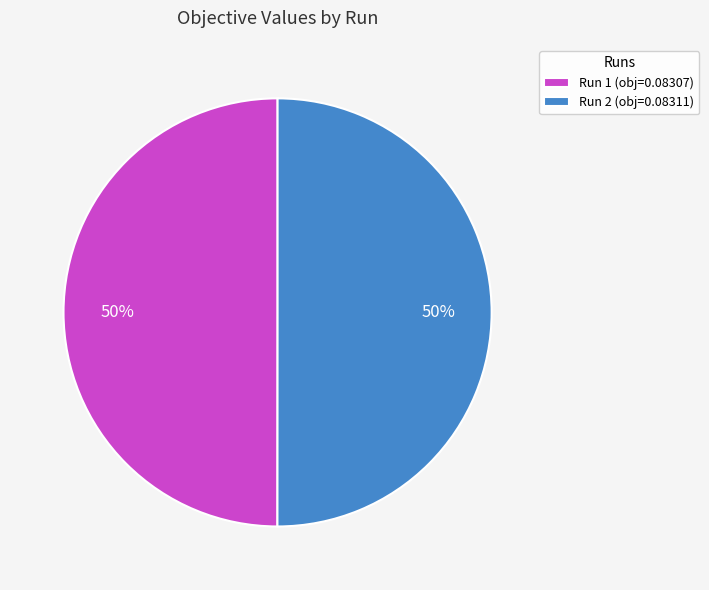

To the nearest percent, what portion does Run 2 represent?

50%